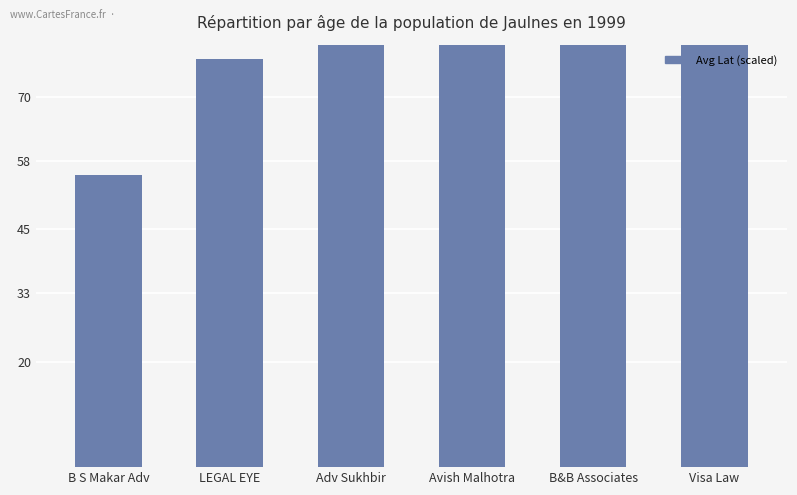

What is the ratio of the value at Avish Malhotra to the value at Adv Sukhbir?

1.1